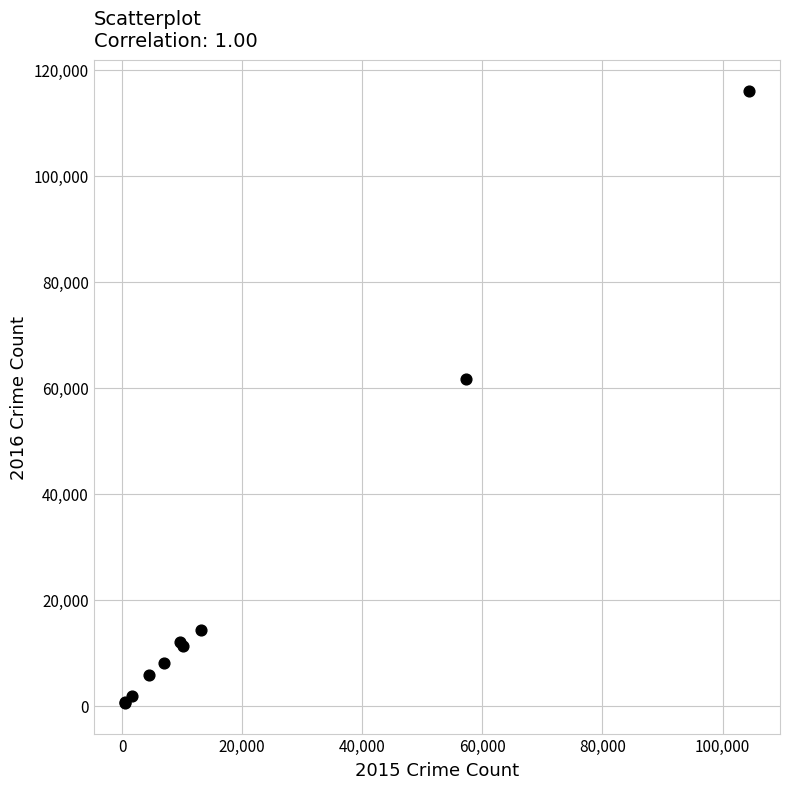

What Y value in the scatter plot is closest to 58309?

61623